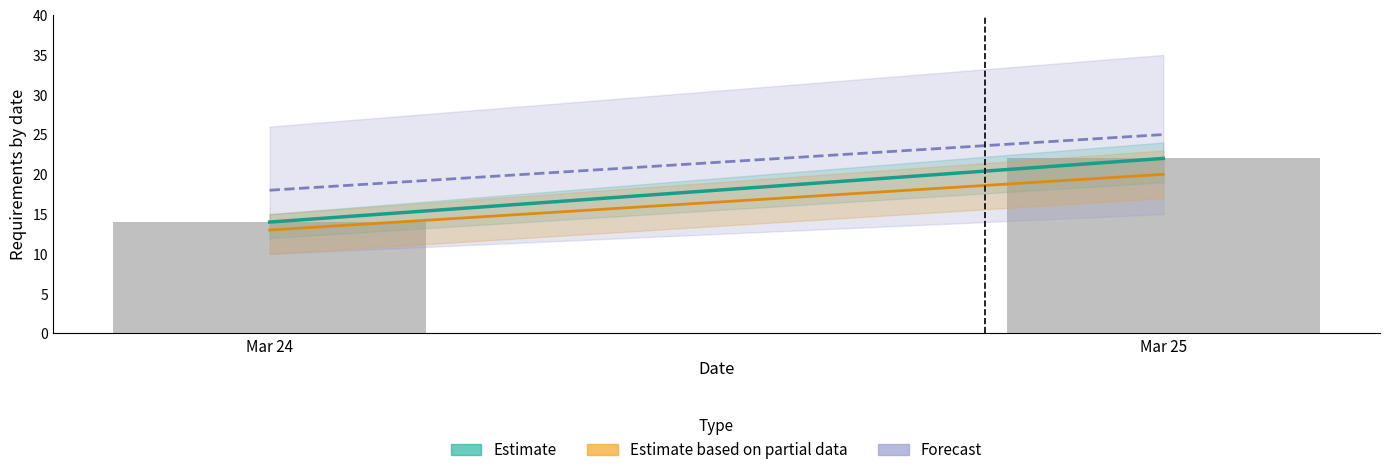

Reading left to right, list all the values displayed in this chart.

Mar 24=14	Mar 25=22